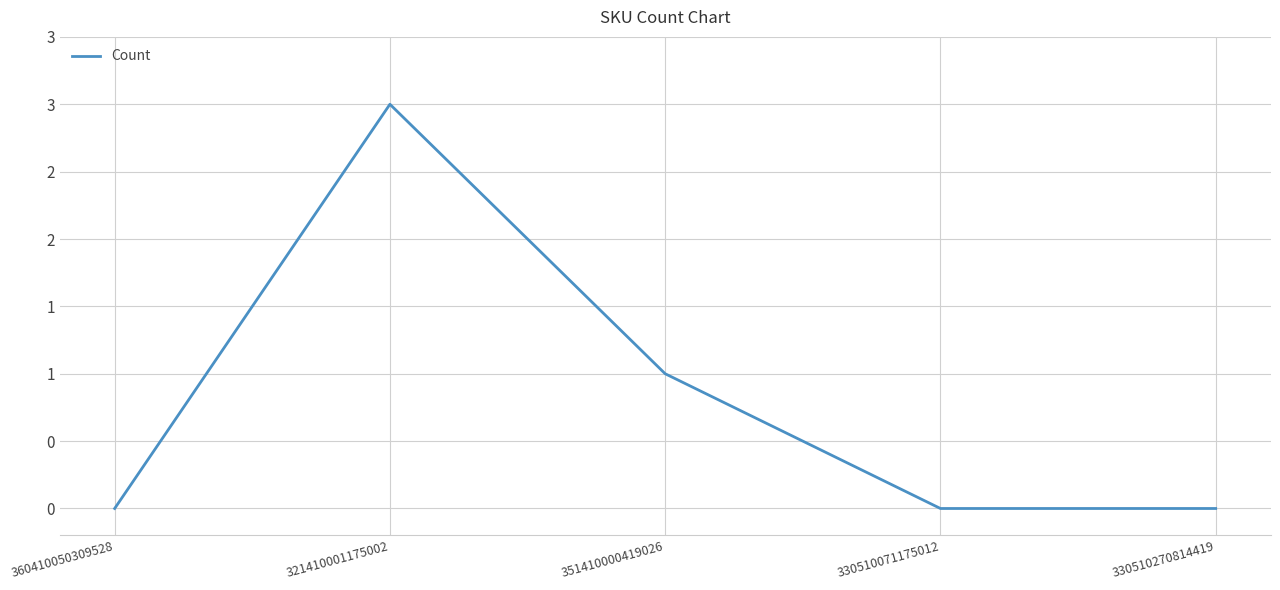

Reading left to right, list all the values displayed in this chart.

0	3	1	0	0